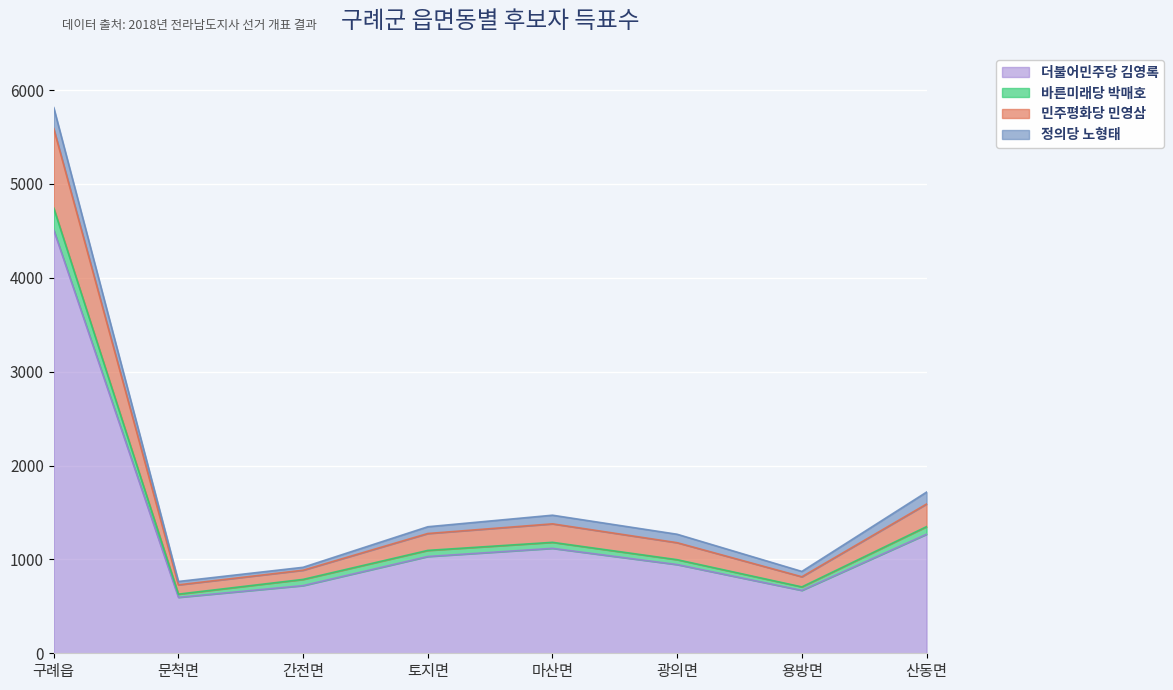

Where is 바른미래당 박매호 nearest to the value 2687?

산동면